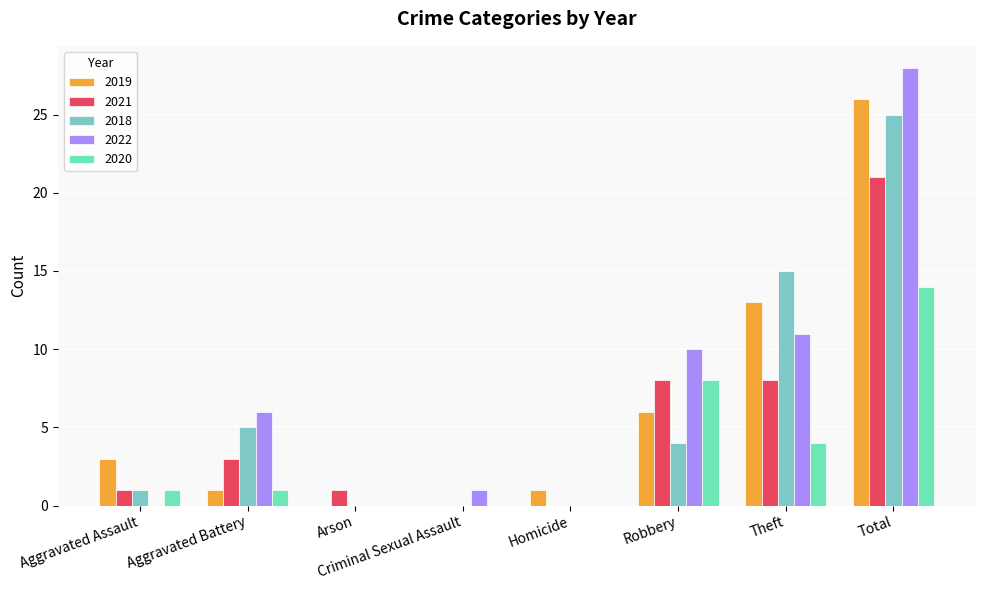

Rank the series by their maximum value, from highest to lowest.

2022, 2019, 2018, 2021, 2020